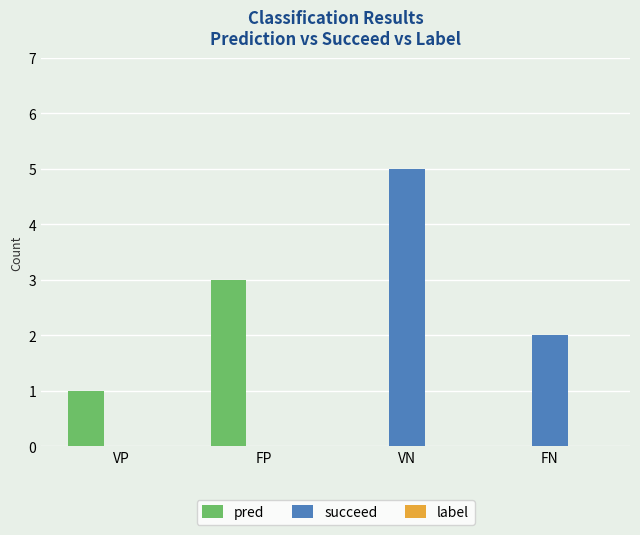

The value of succeed at VP is 0. True or false?

True